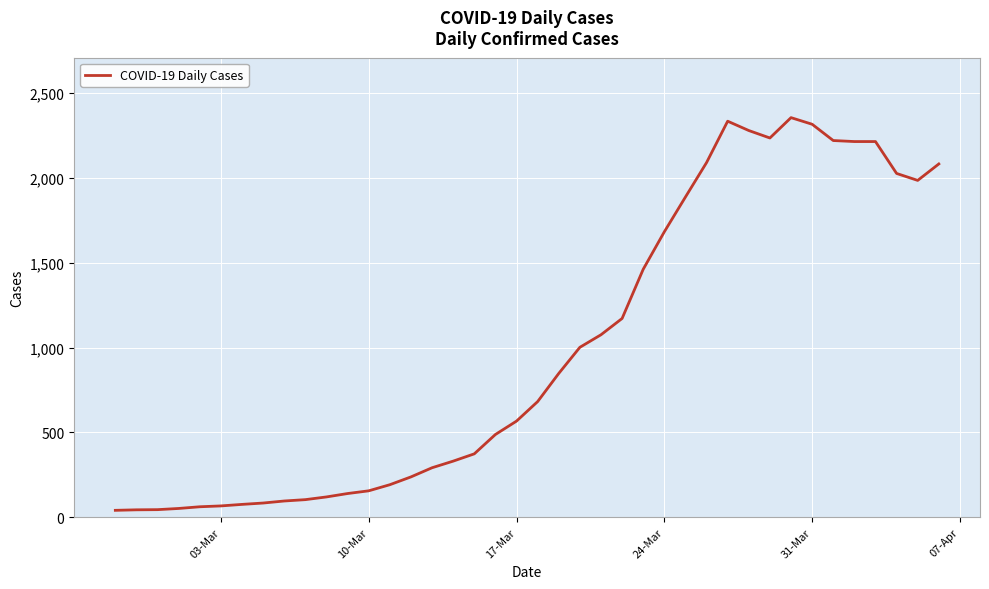

What is the difference between the maximum and minimum values?

2315